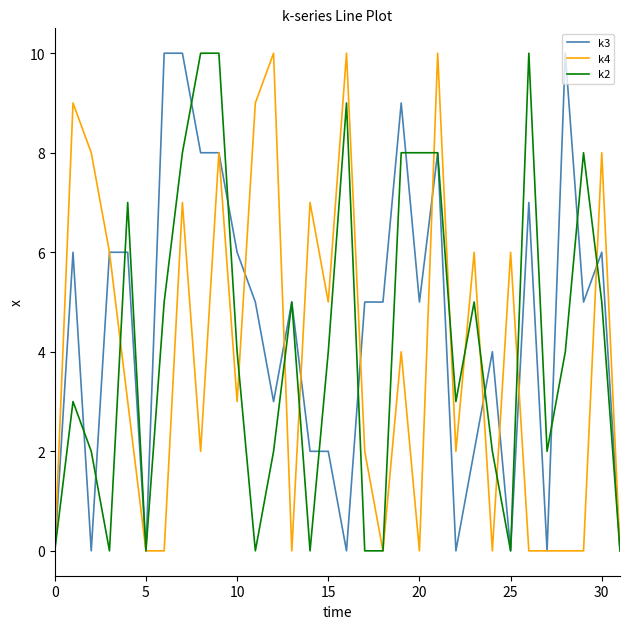

What is the greatest value displayed?

10